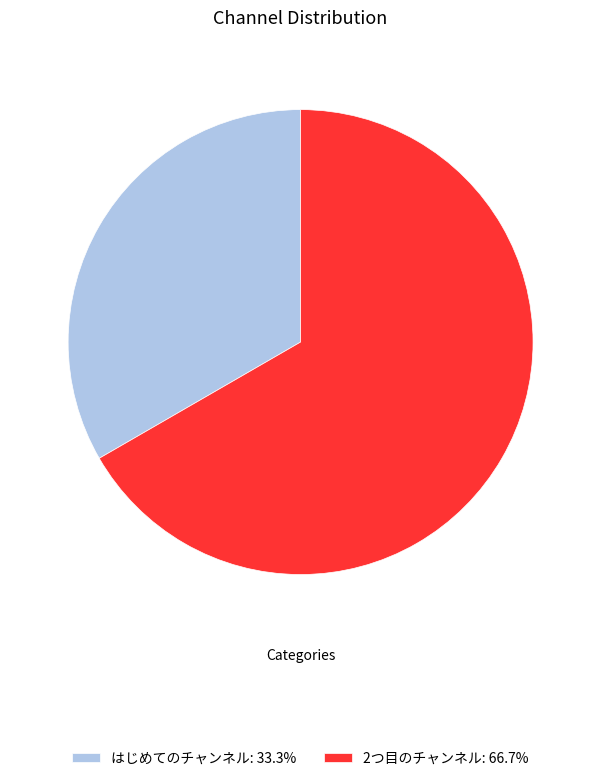

Rank the categories by value from lowest to highest.

はじめてのチャンネル, 2つ目のチャンネル